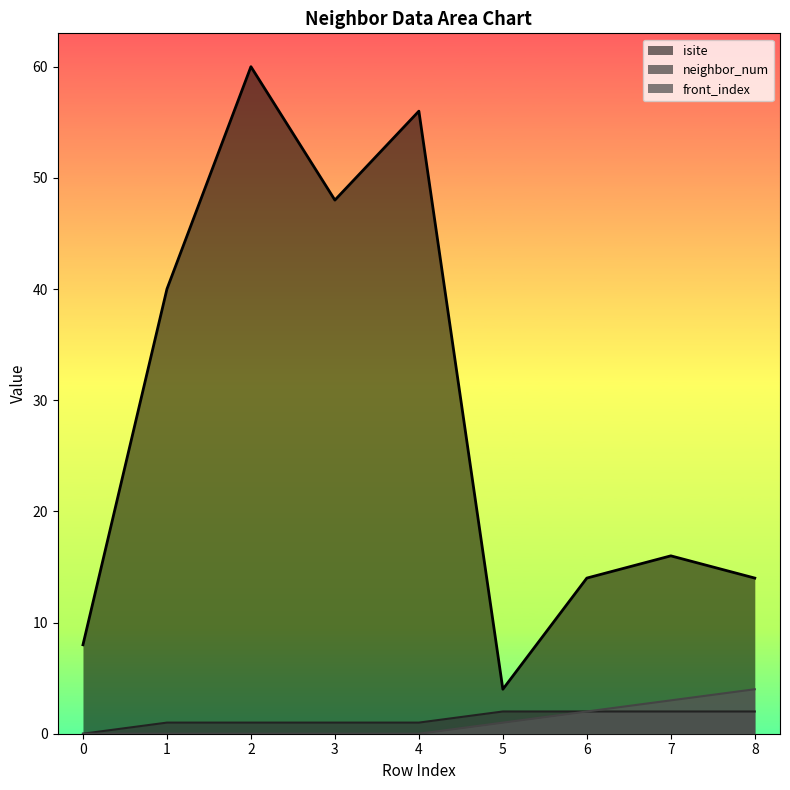

What is the sum of all front_index values?

10